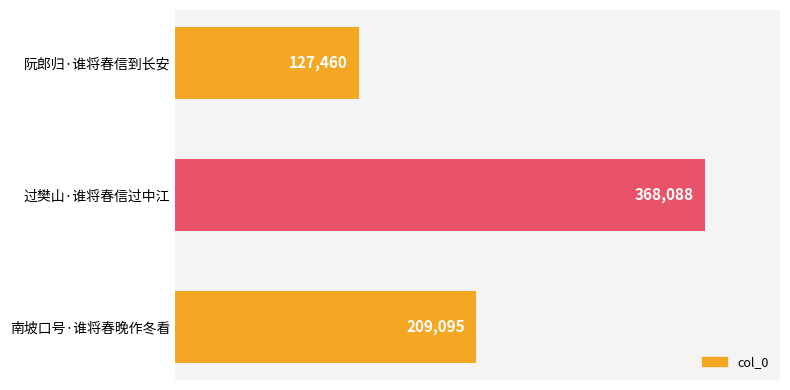

Count the values in the range 127460 to 368088.

3